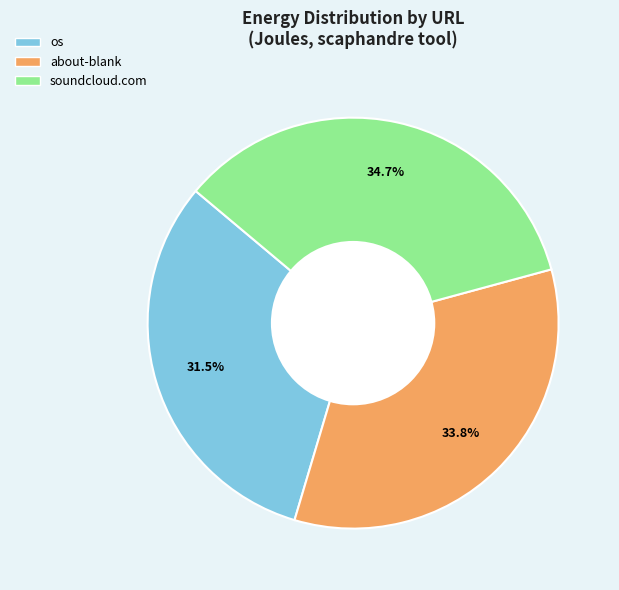

Does any single category account for the majority?

No